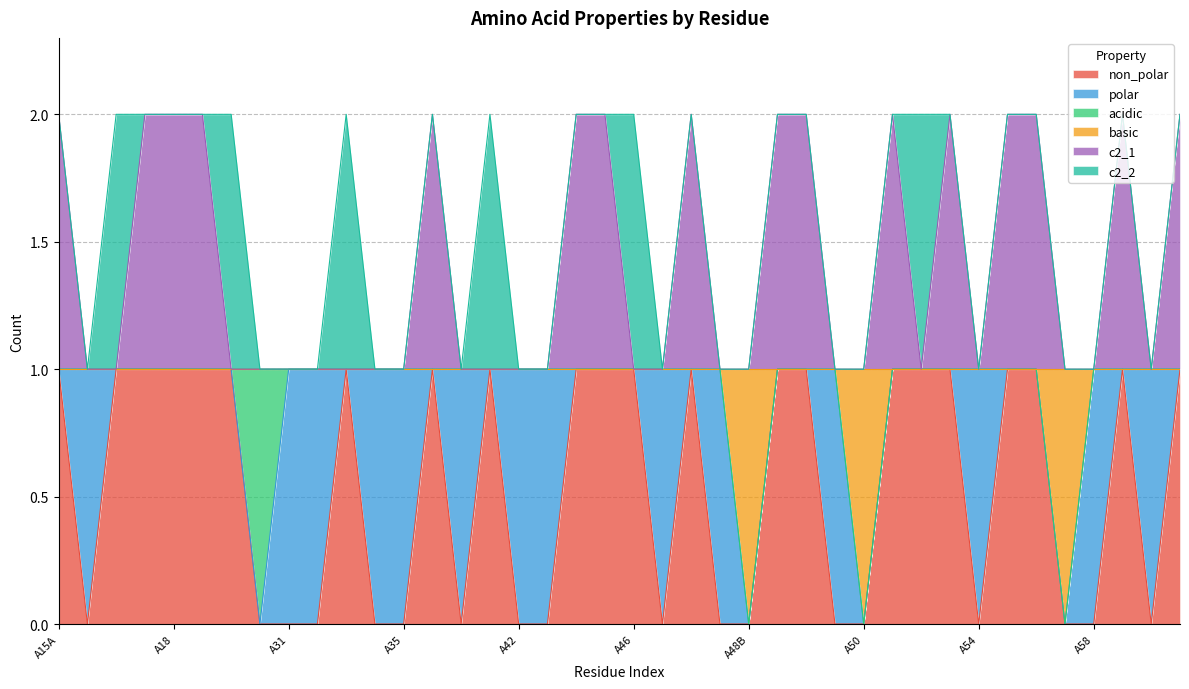

What is the difference between the maximum and minimum values in the non_polar series?

1